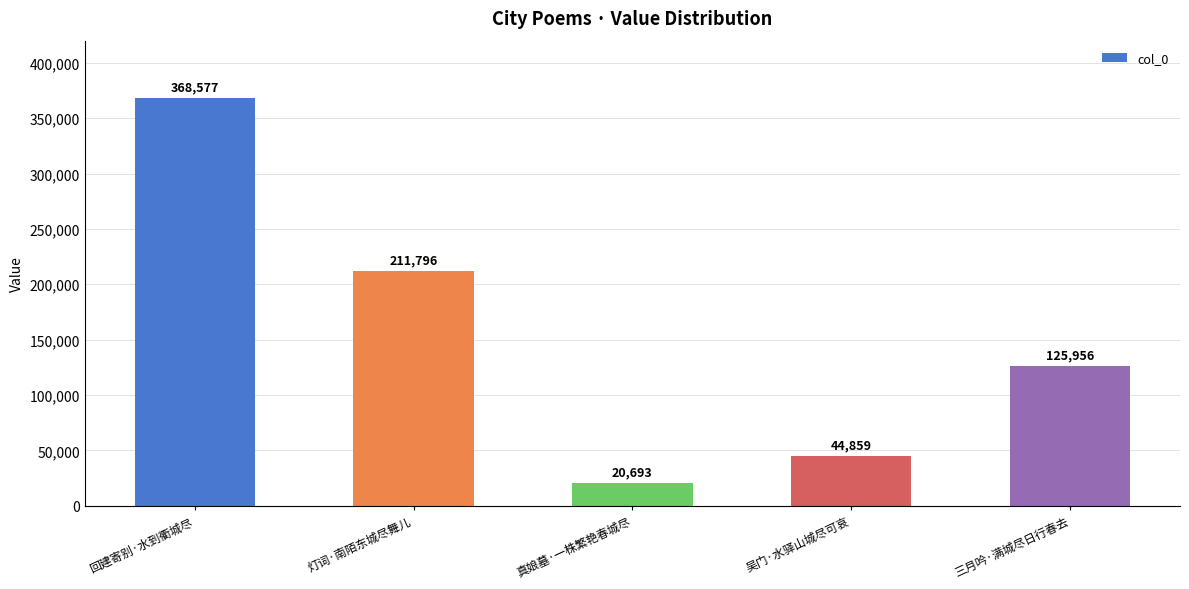

What value does the data have at 灯词·南陌东城尽舞儿?

211796